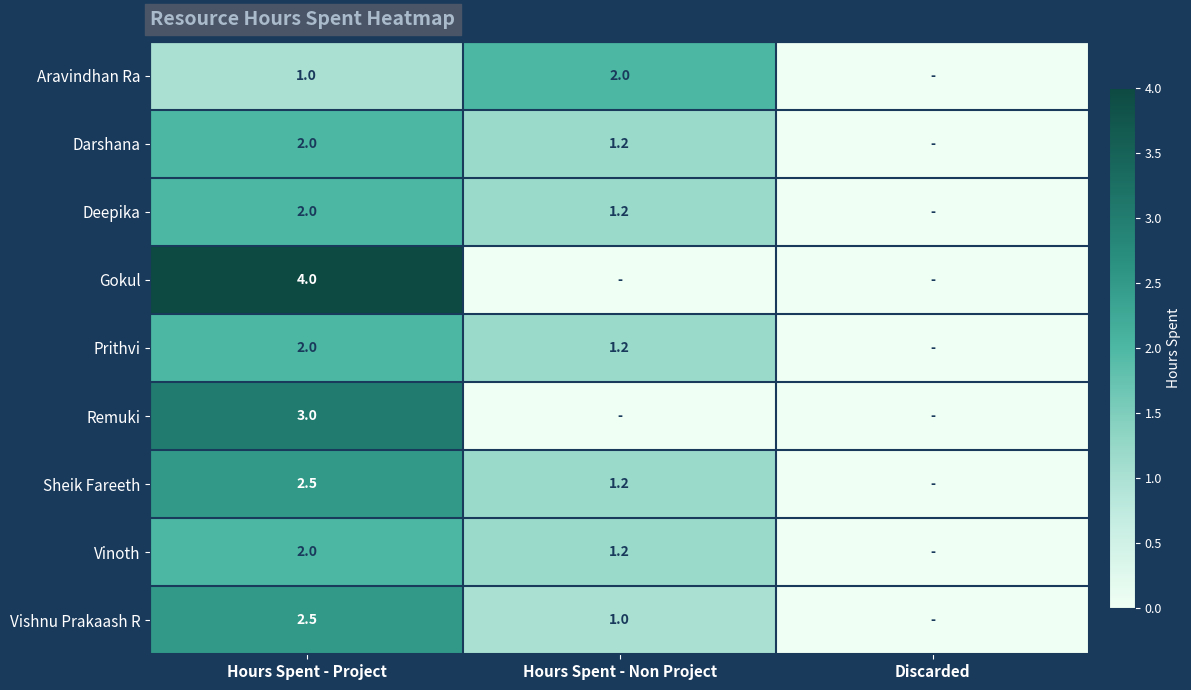

The Vinoth series shows 0.9 at Hours Spent - Project. True or false?

False